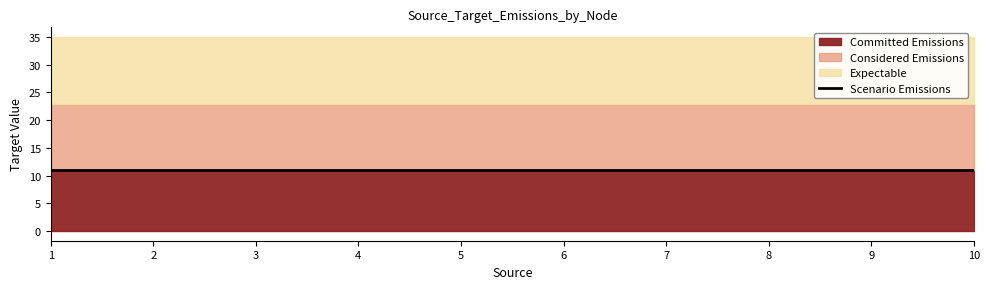

Between 6 and 9, which is larger?

6